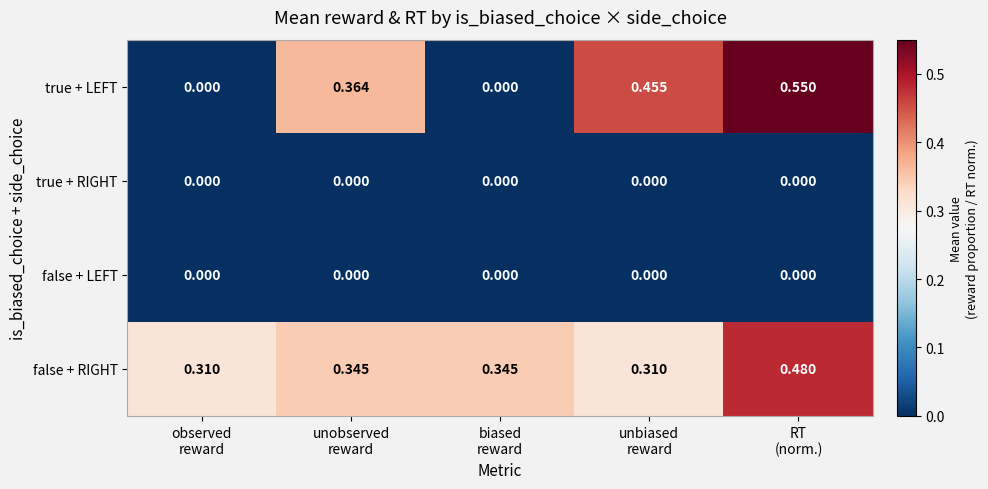

Which series has the largest total across all categories?

false + RIGHT